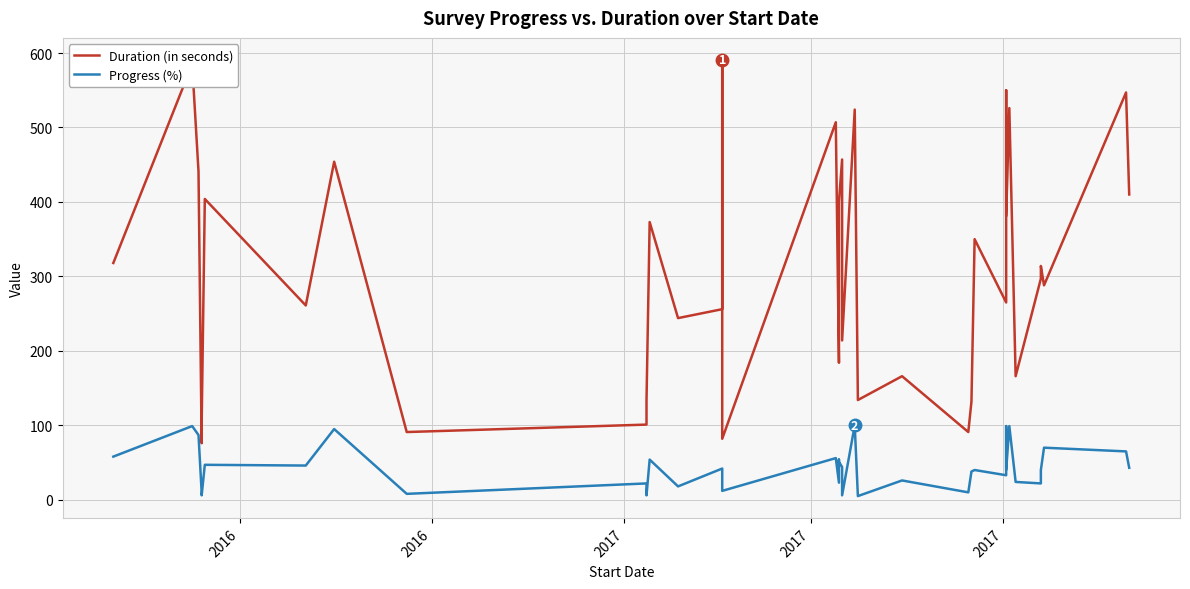

The Duration (in seconds) series shows 923 at 22. True or false?

False